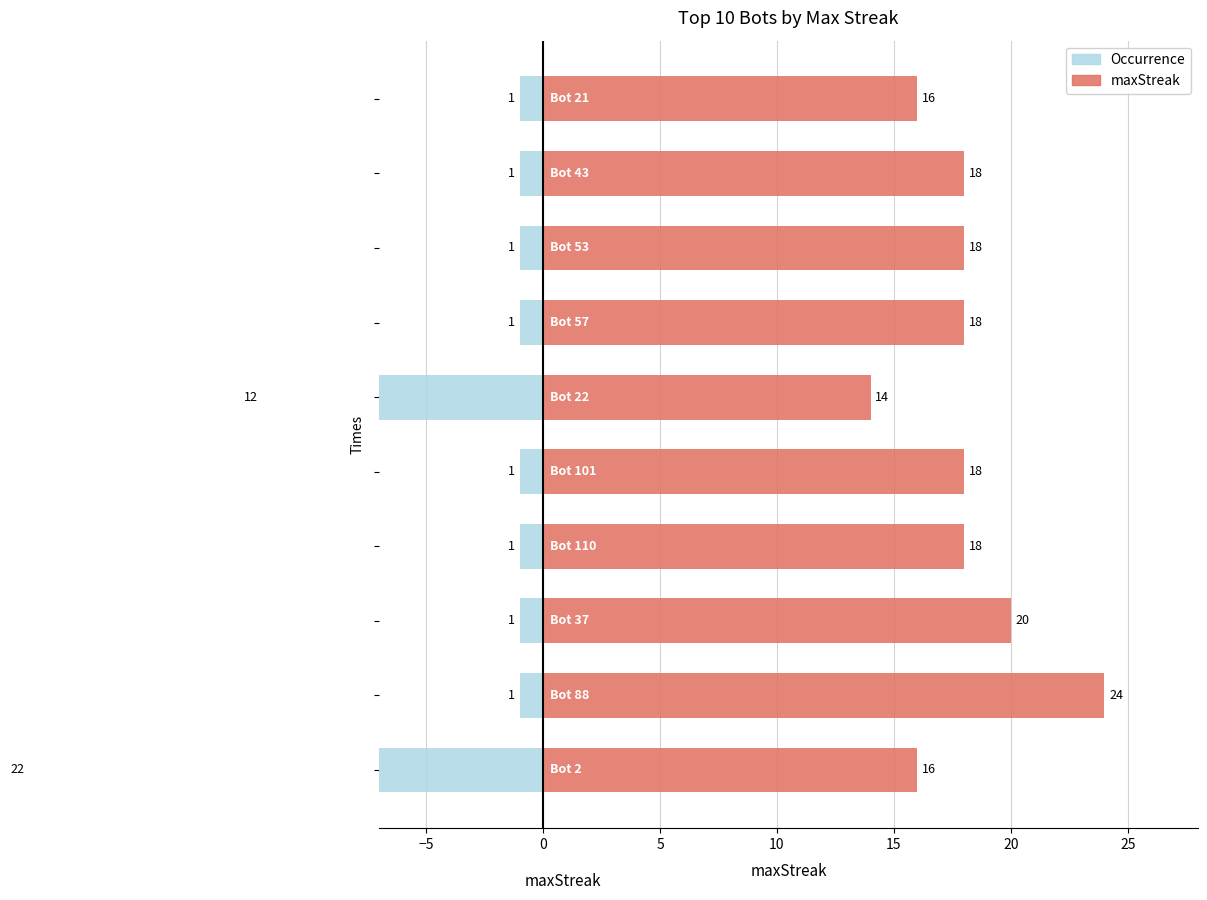

What is the value of the Occurrence bar at the 3rd from the left?

-1